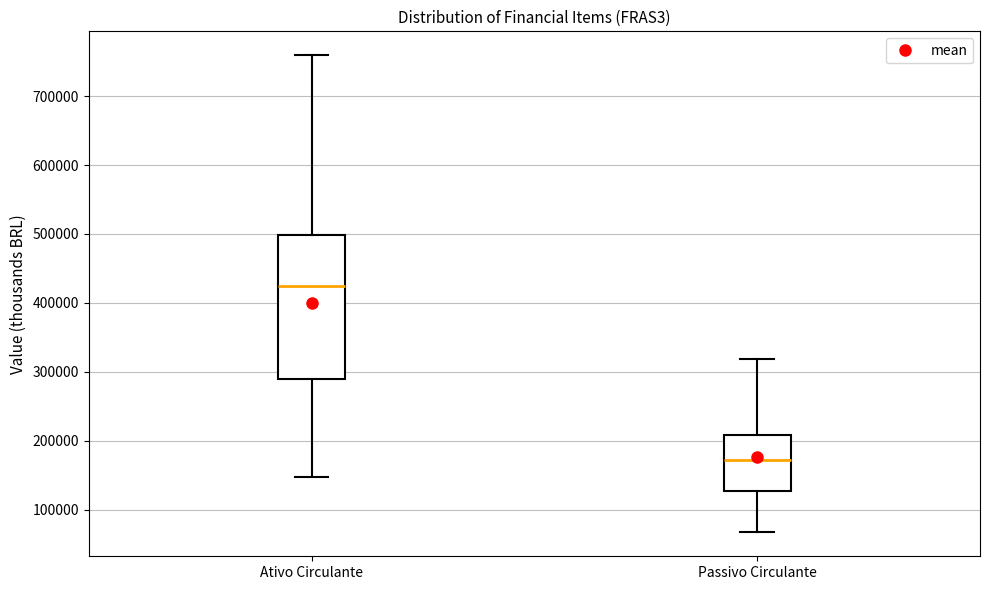

Where is the upper edge of the box for Ativo Circulante on the y-axis? The values are not printed on the chart, so give them approximately, as read against the axis.

500000